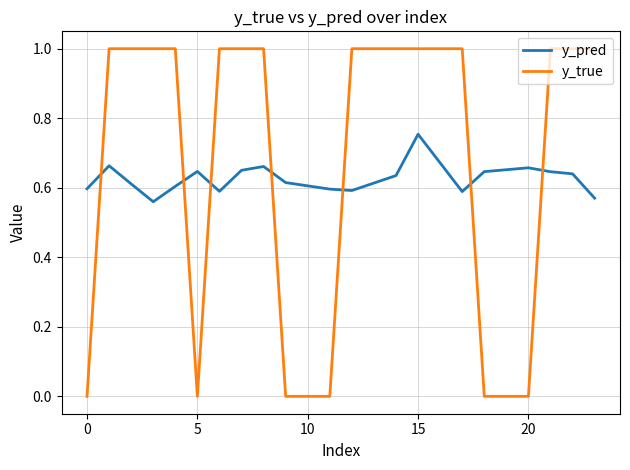

What is the greatest value displayed?

1.0